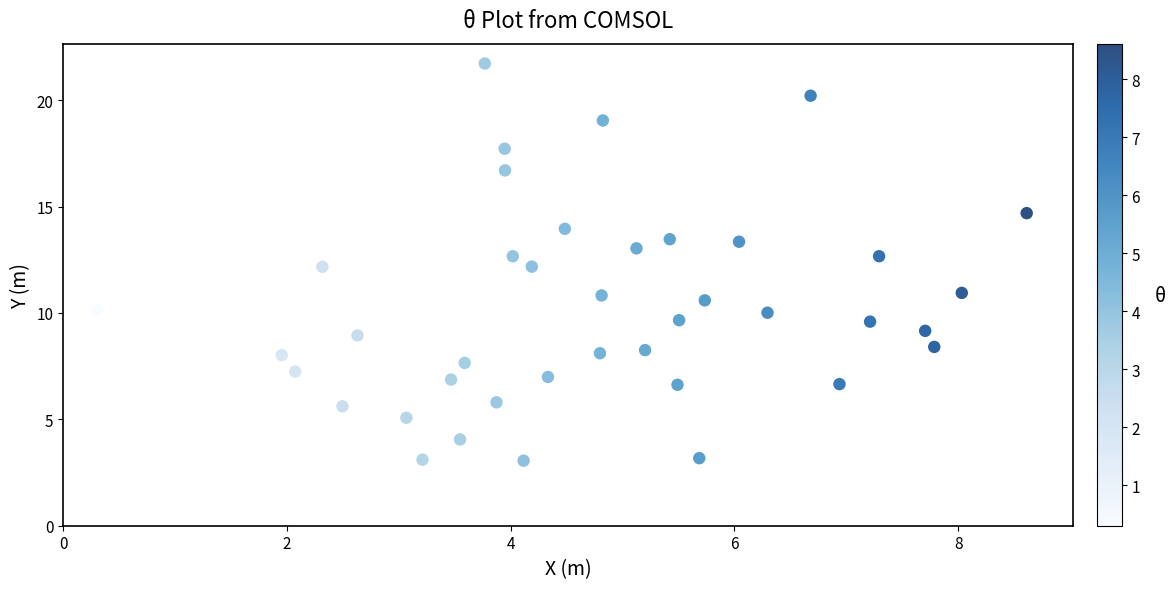

What is the range of X values (max minus min)?

8.3